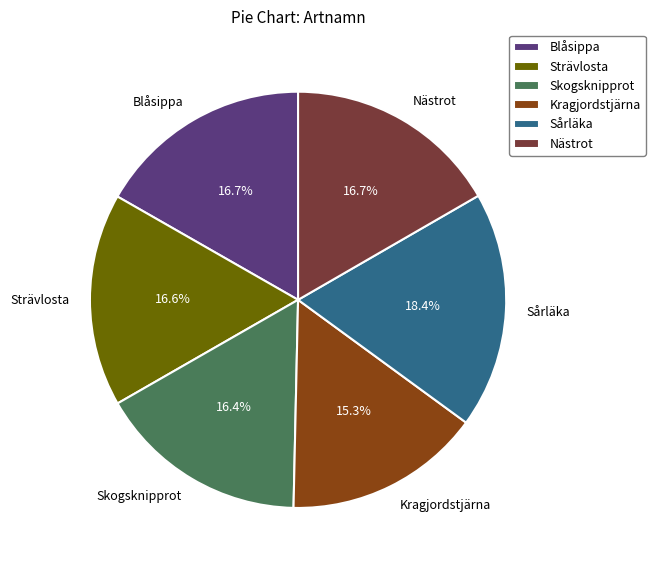

Which category has the biggest portion of the pie?

Sårläka